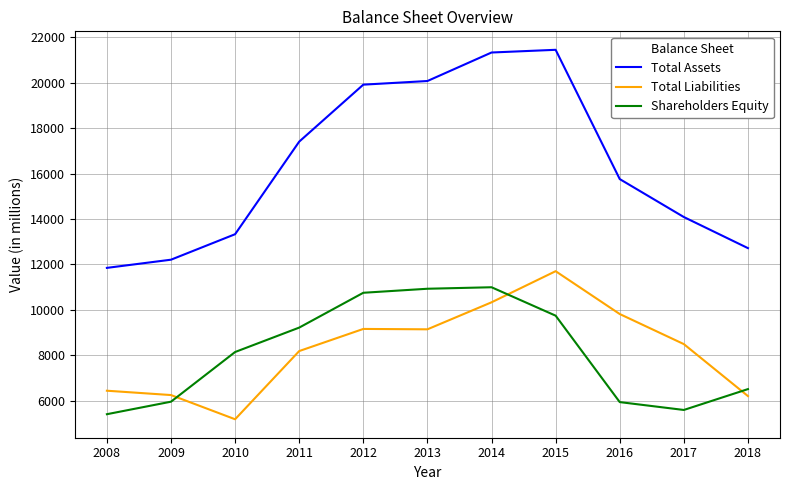

How many lines are shown in the chart?

3